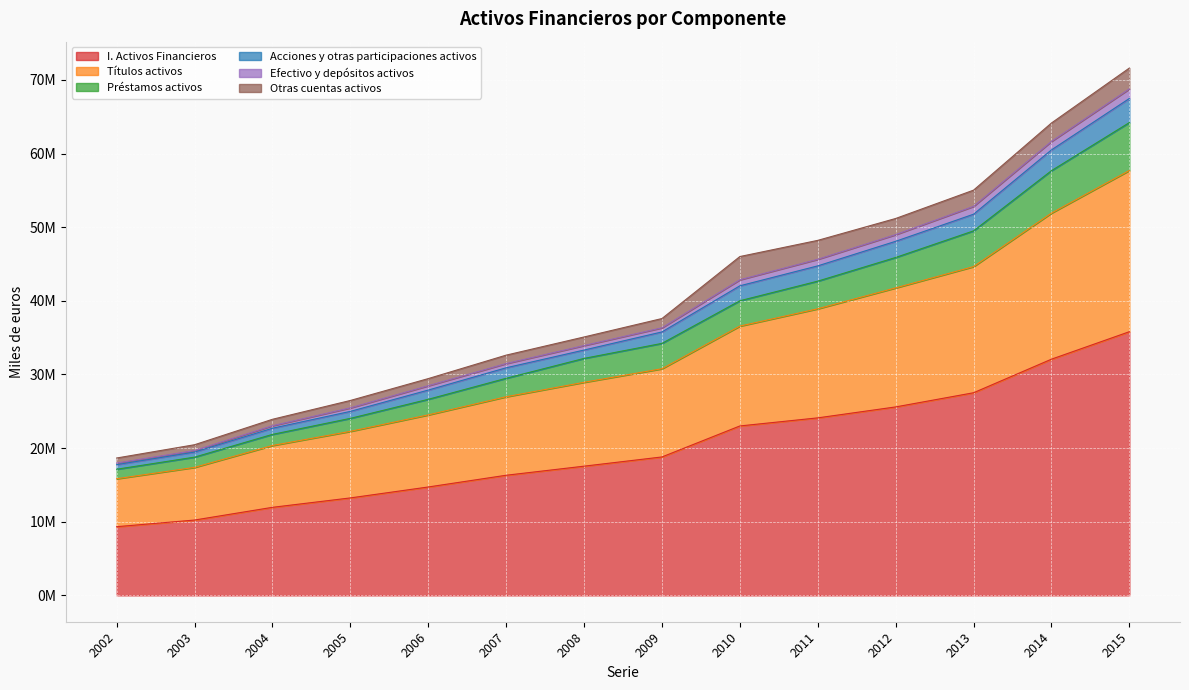

What are all the series names shown in the legend?

I. Activos Financieros, Títulos activos, Préstamos activos, Acciones y otras participaciones activos, Efectivo y depósitos activos, Otras cuentas activos